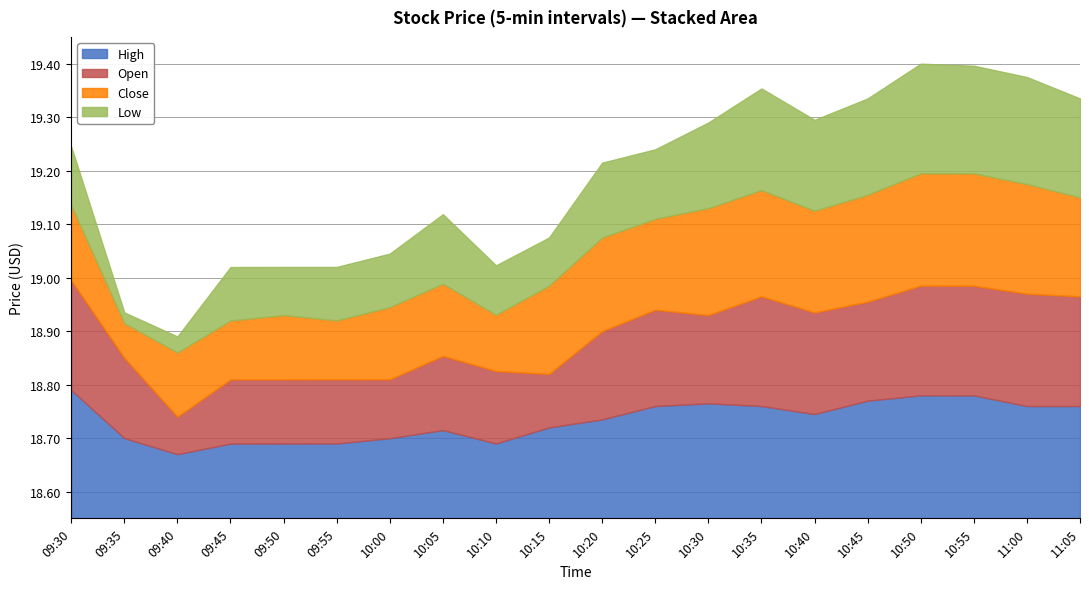

What is the difference between the High values at 10:25 and 10:10?

0.1